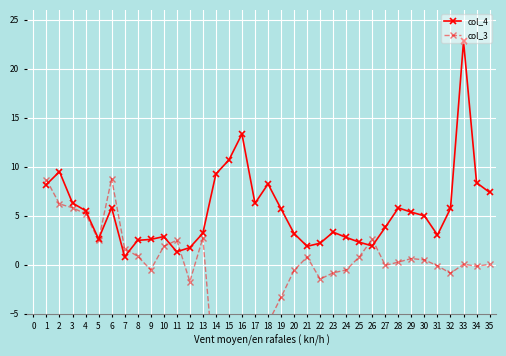

What is the value of the col_4 point at the 13th from the left?

3.2